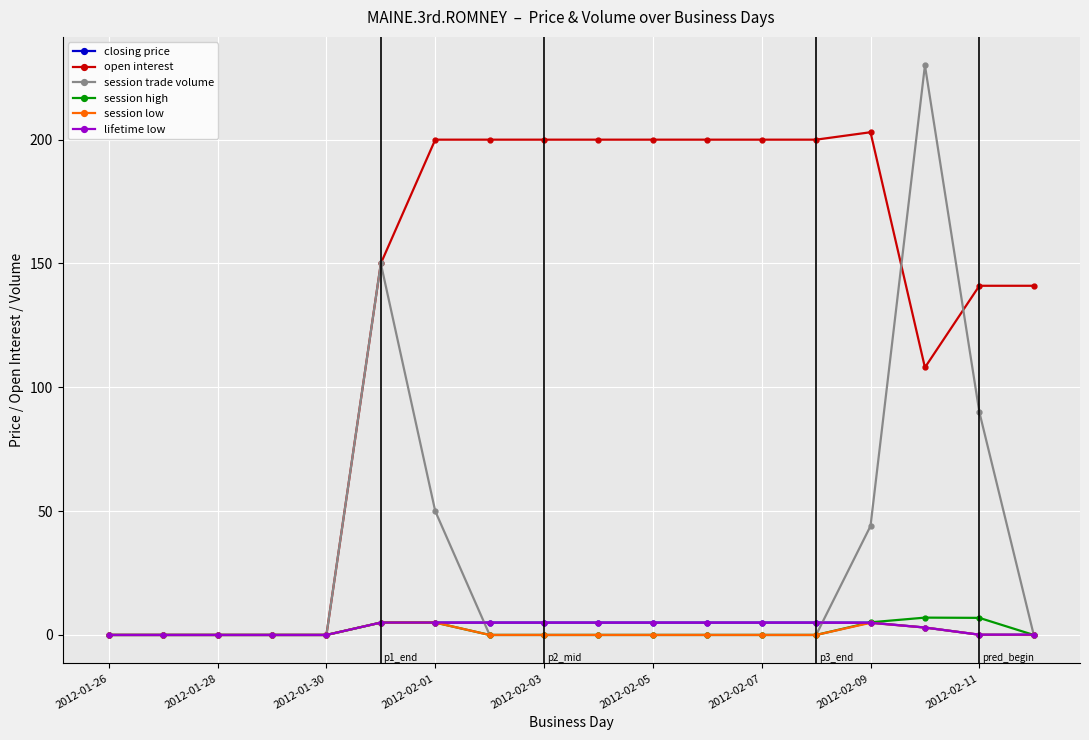

What is the maximum value shown in the chart?

230.0